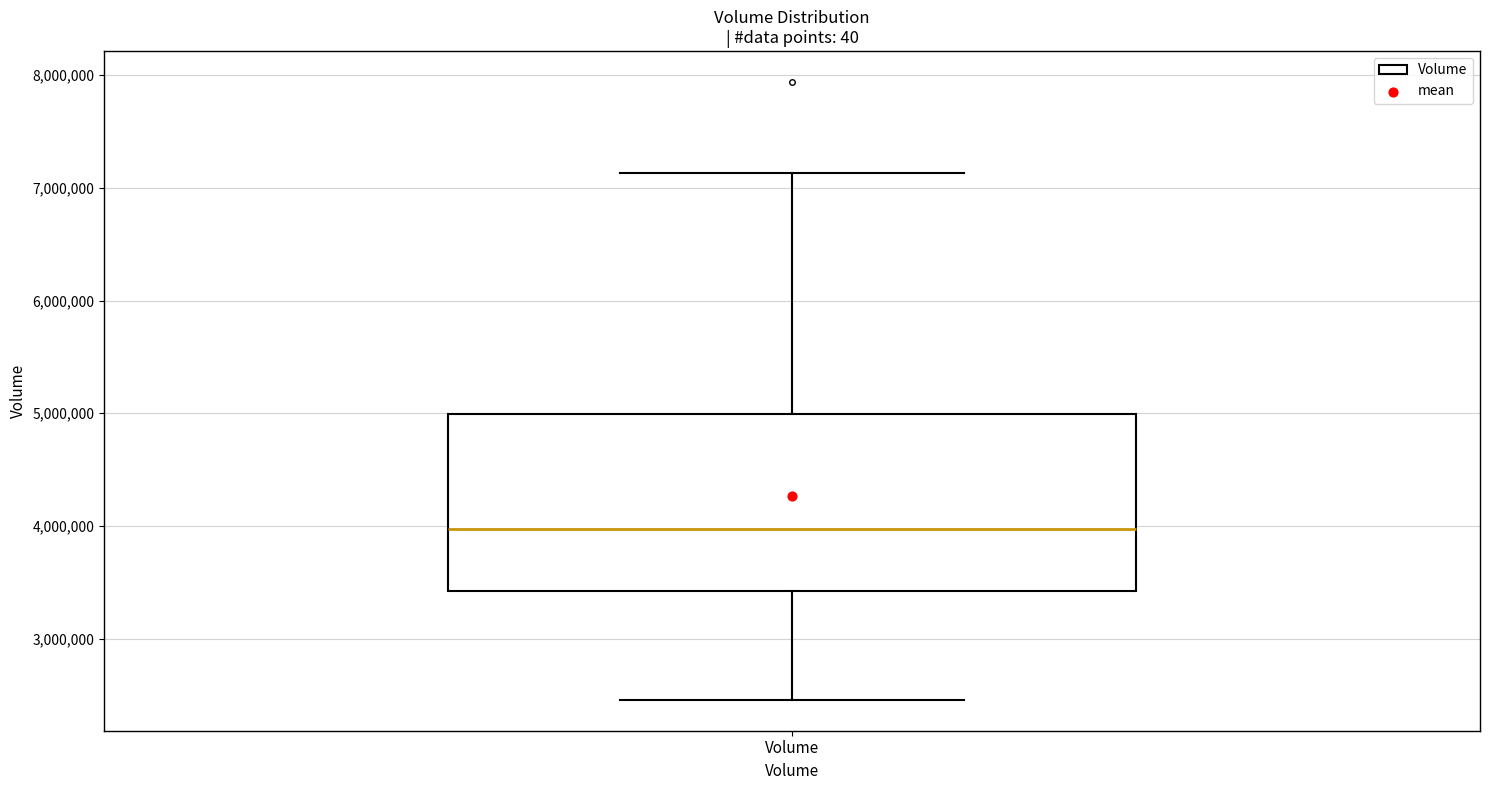

Read this box plot against the y-axis: the position of the median line, the range covered by the box, and the ends of both whiskers. The values are not printed on the chart, so give them approximately, as read against the axis.

median 4000000, box 3400000 to 5000000, whiskers 2500000 to 7100000